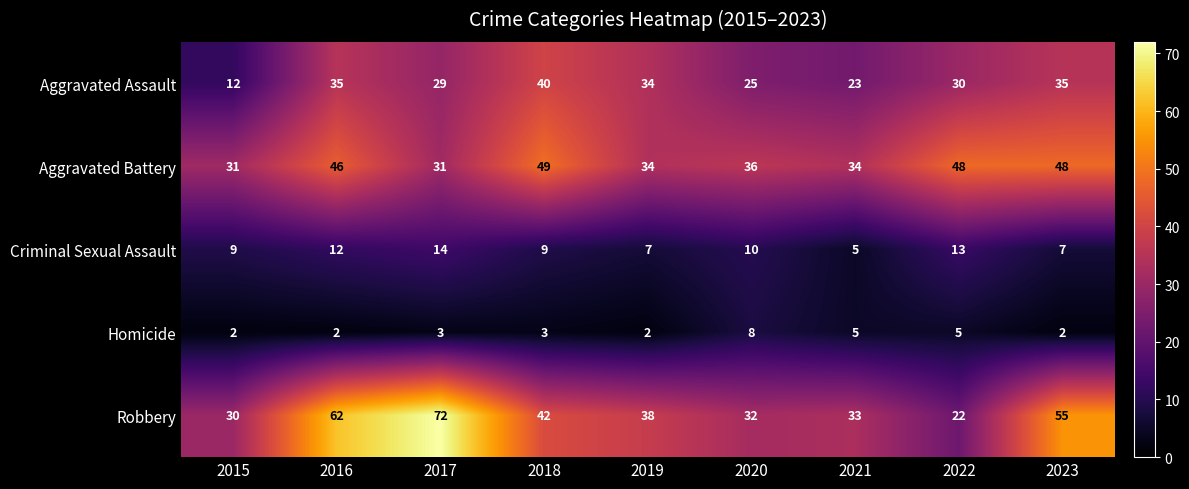

Count the number of categories in the chart.

9